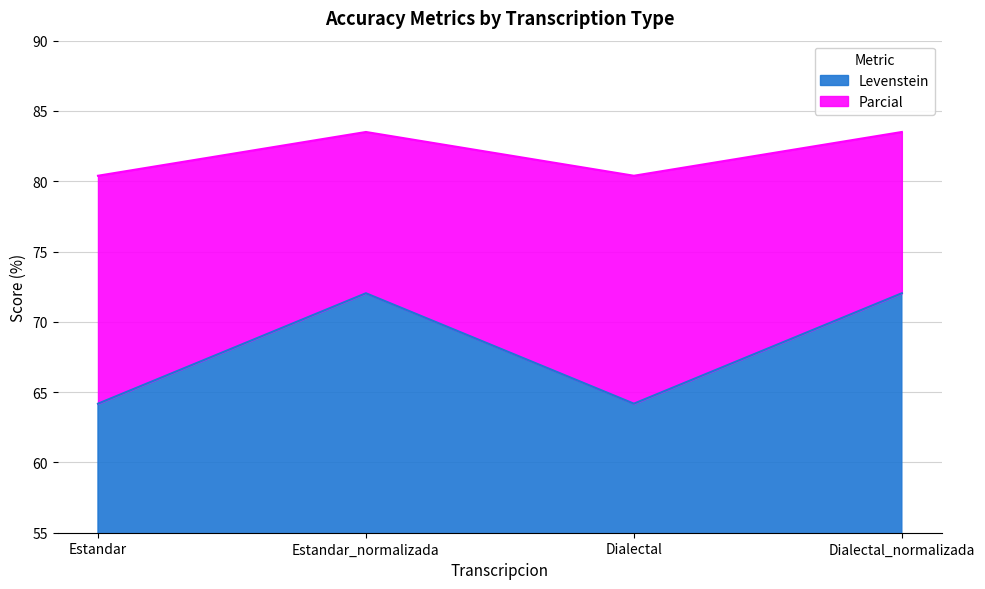

Which label corresponds to the smallest value in the chart?

Estandar